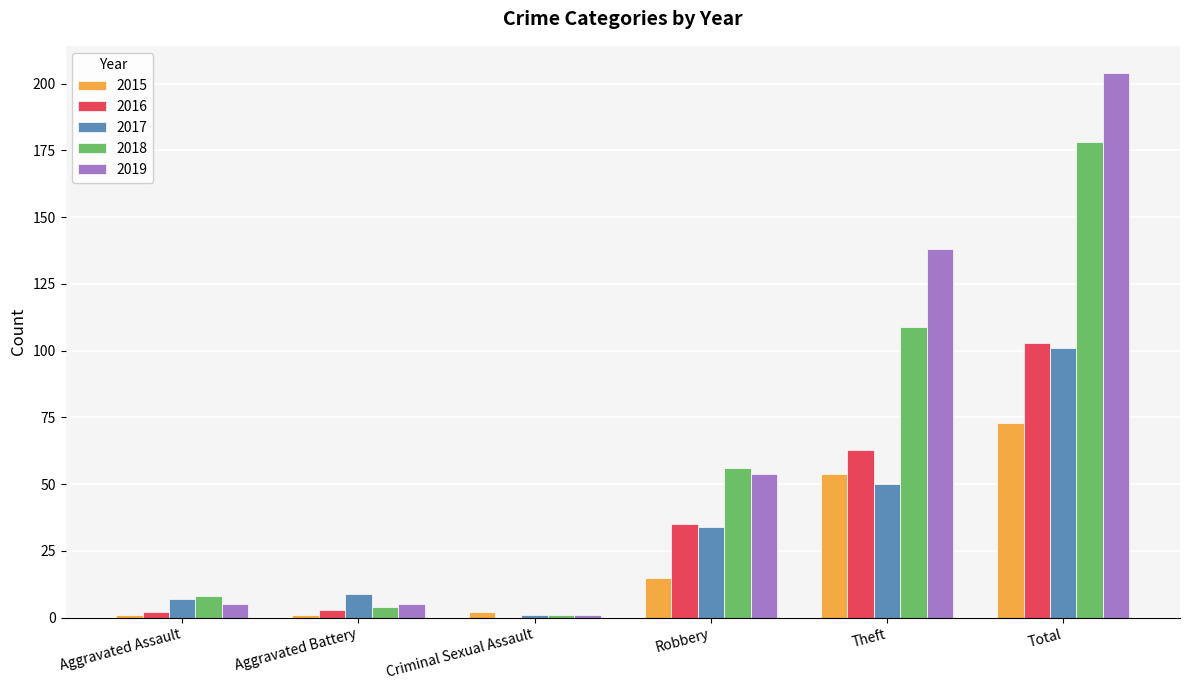

What is the sum of the 2019 values at Robbery and Theft?

192